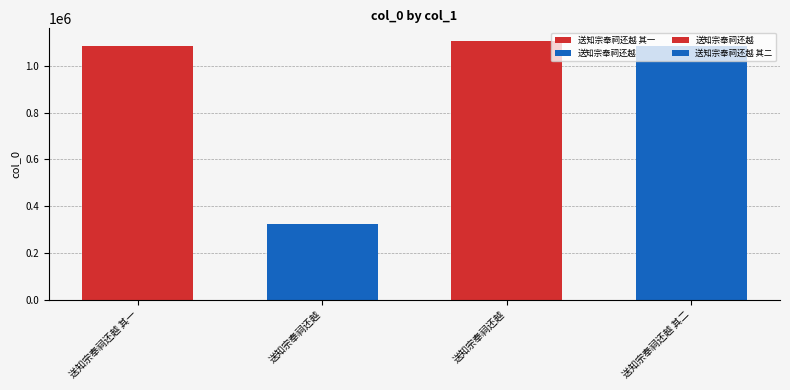

How many bars are there in total?

4